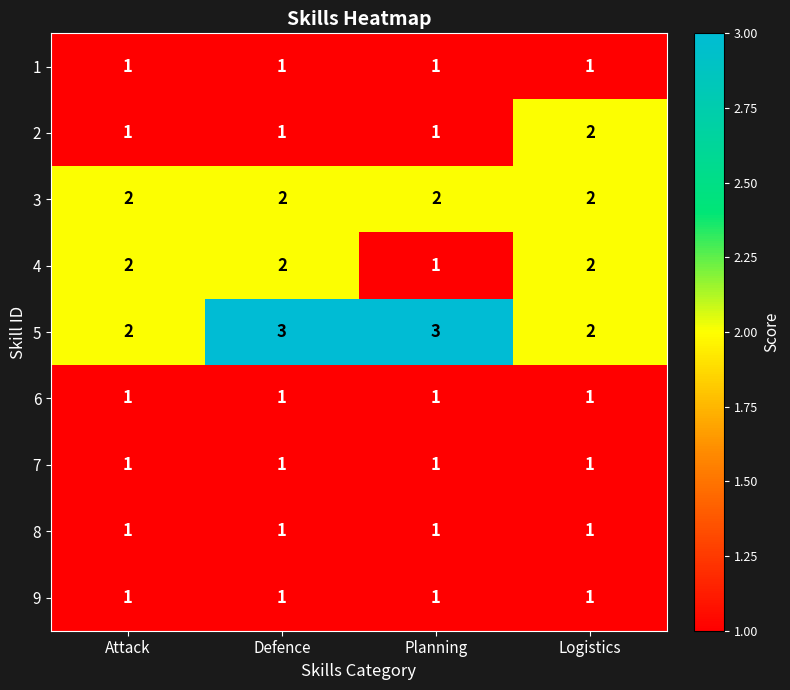

Which series changed the most between Attack and Defence?

5